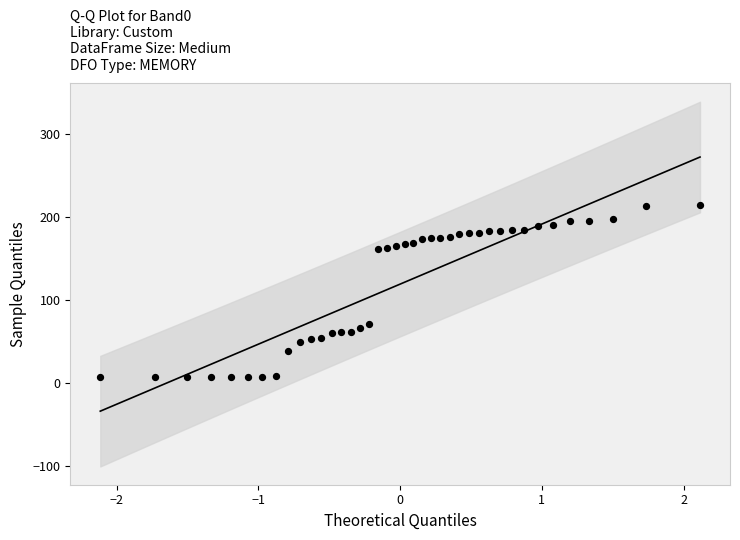

What is the range of Y values (max minus min)?

208